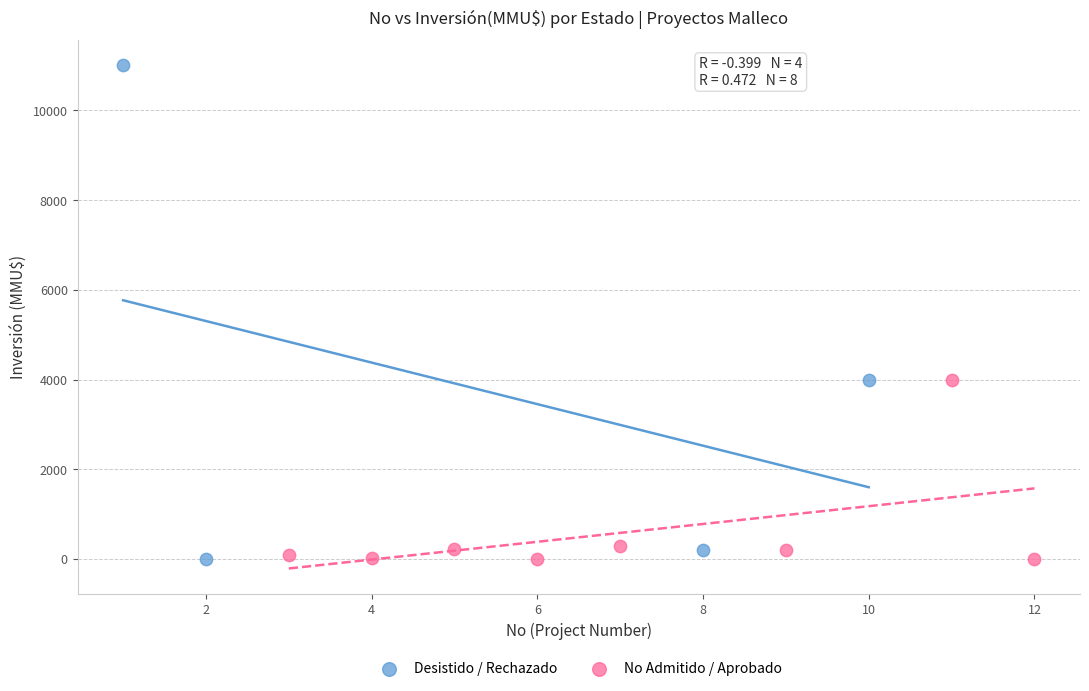

Which series reaches the maximum Y coordinate?

Desistido / Rechazado